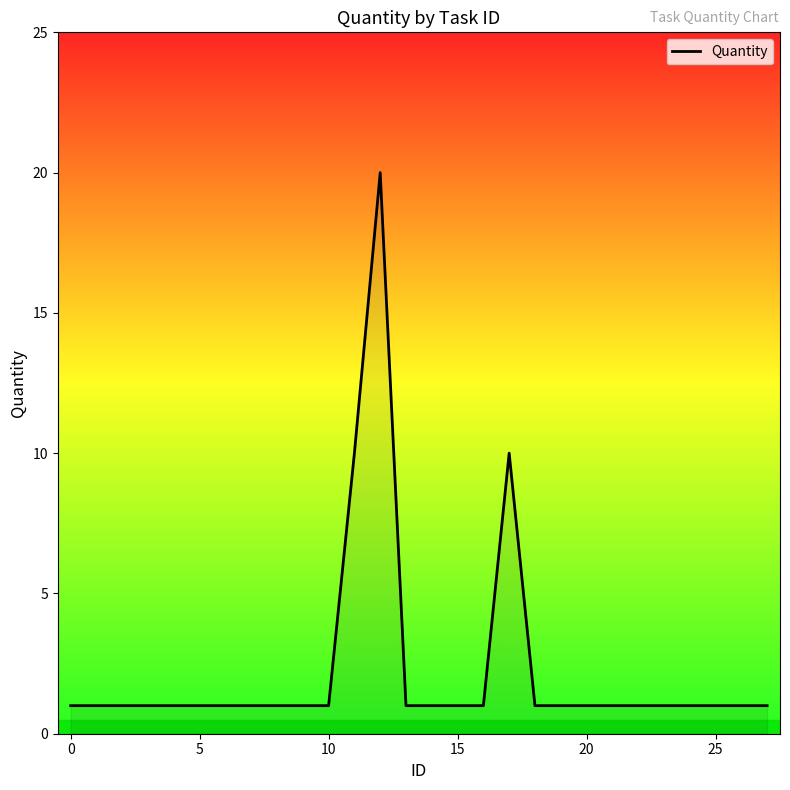

What is the difference between the maximum and minimum values?

19